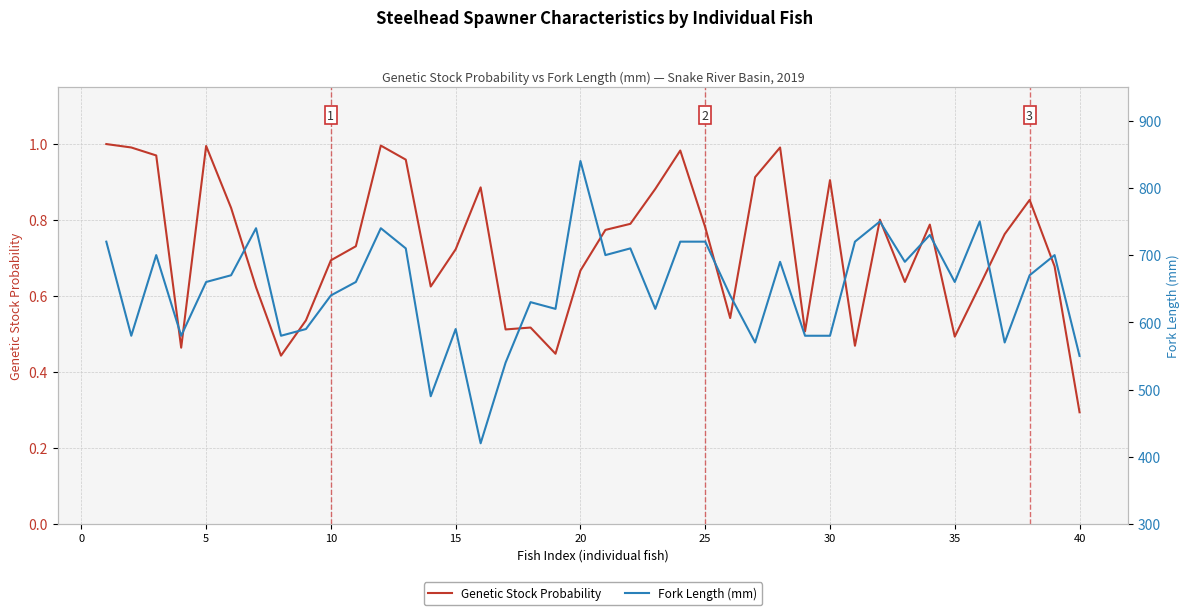

Where is Genetic Stock Probability nearest to the value 0?

40